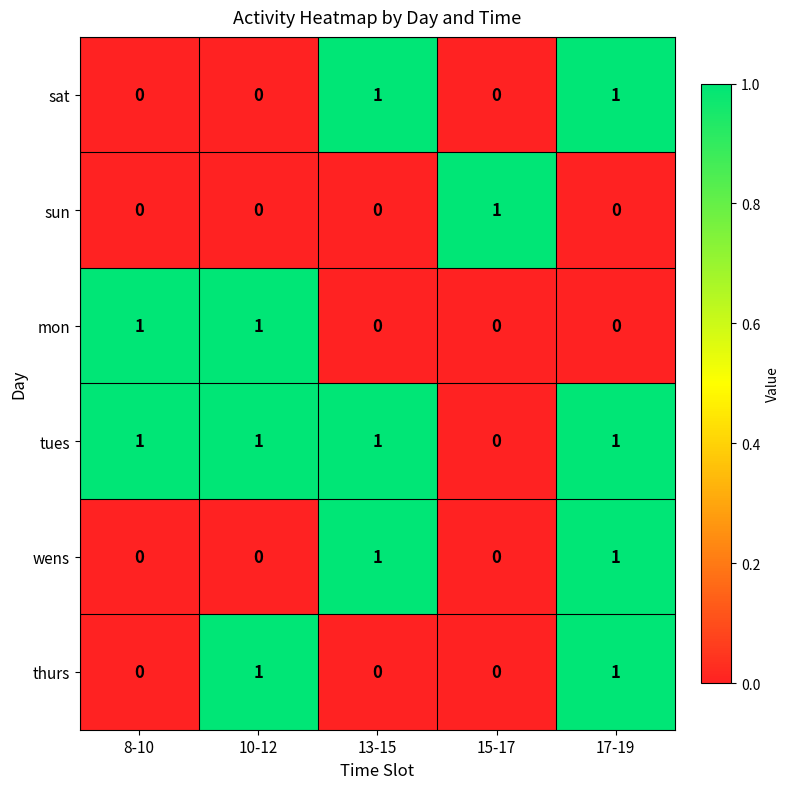

The value of sun at 15-17 is 2. True or false?

False